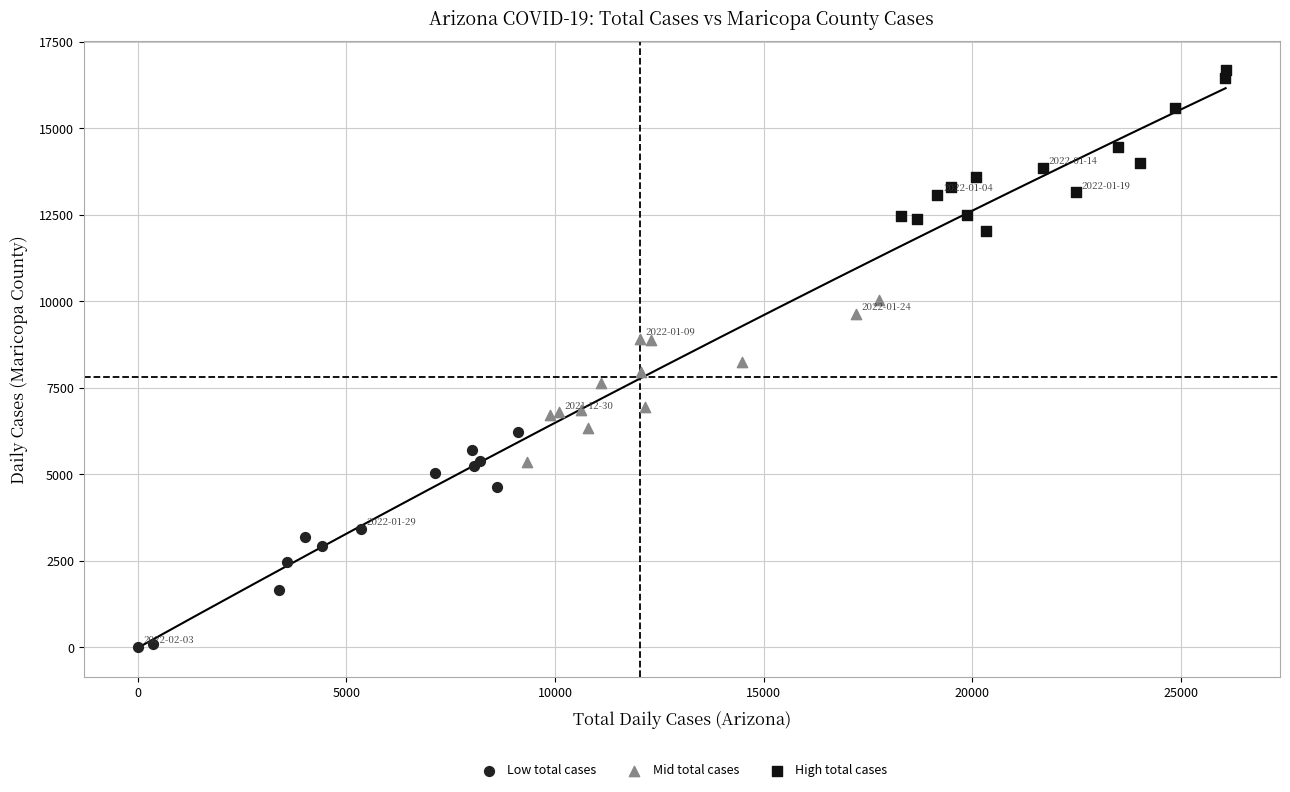

Which series has the widest spread of Y values?

Low total cases